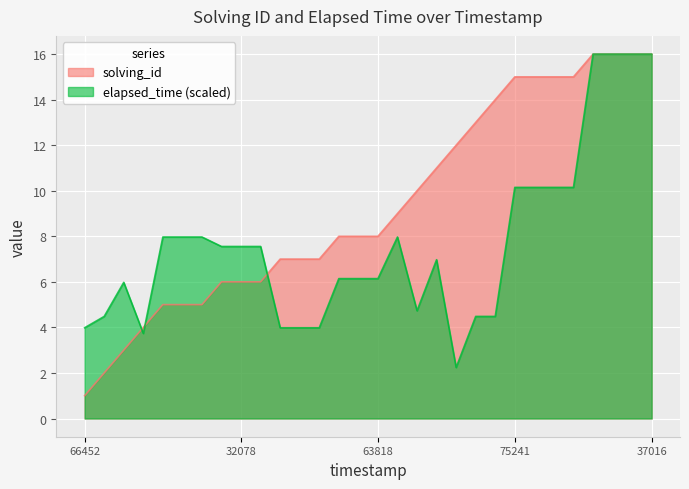

What is the difference between the highest and lowest values at 1515510830484?

3.0